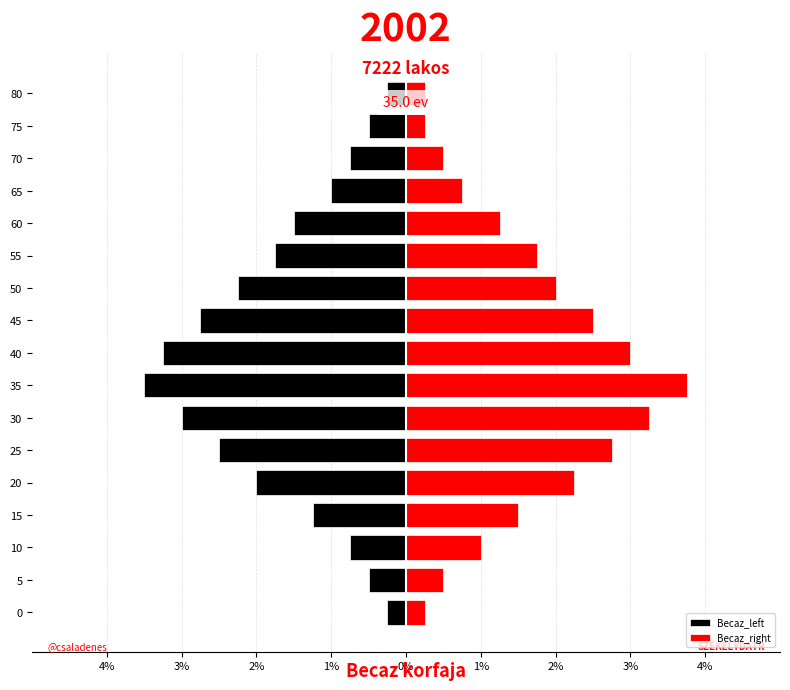

What is the value of the Becaz_right bar at the 12th from the left?

1.8